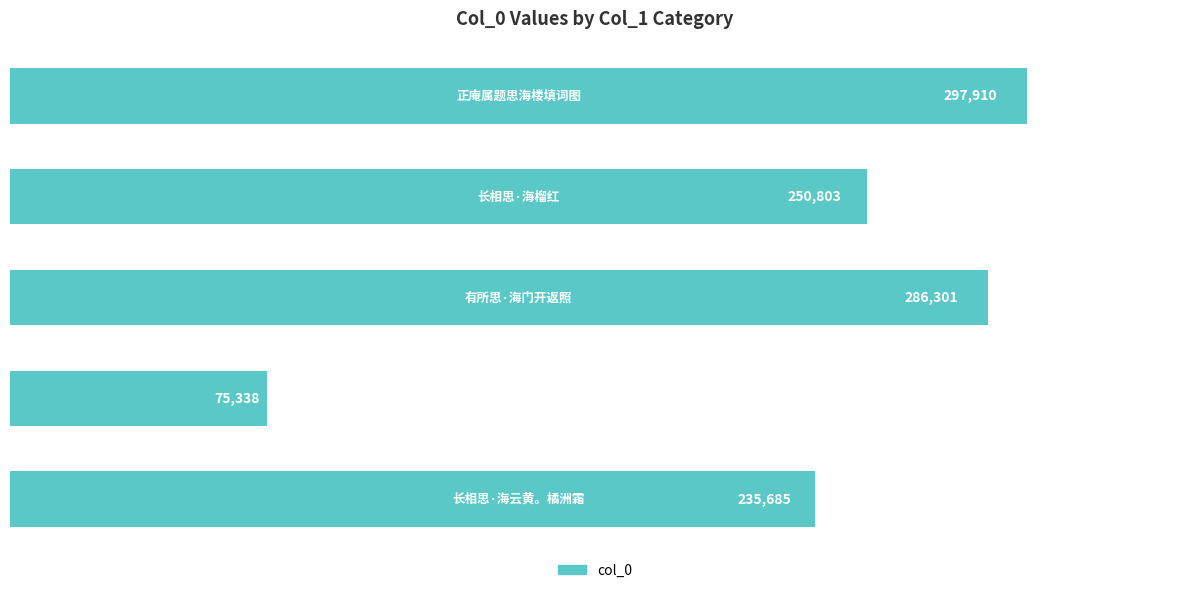

How many data points are less than 250803?

2